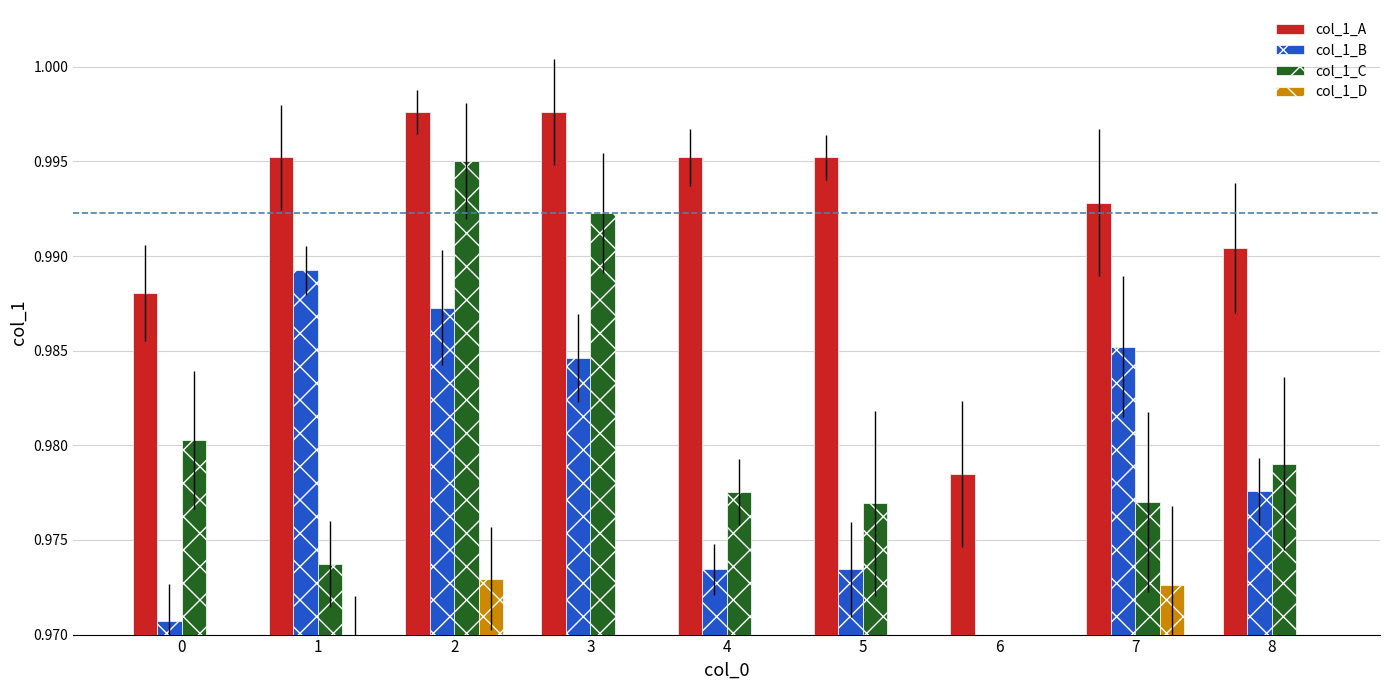

Which series changed the most between 1 and 7?

col_1_D